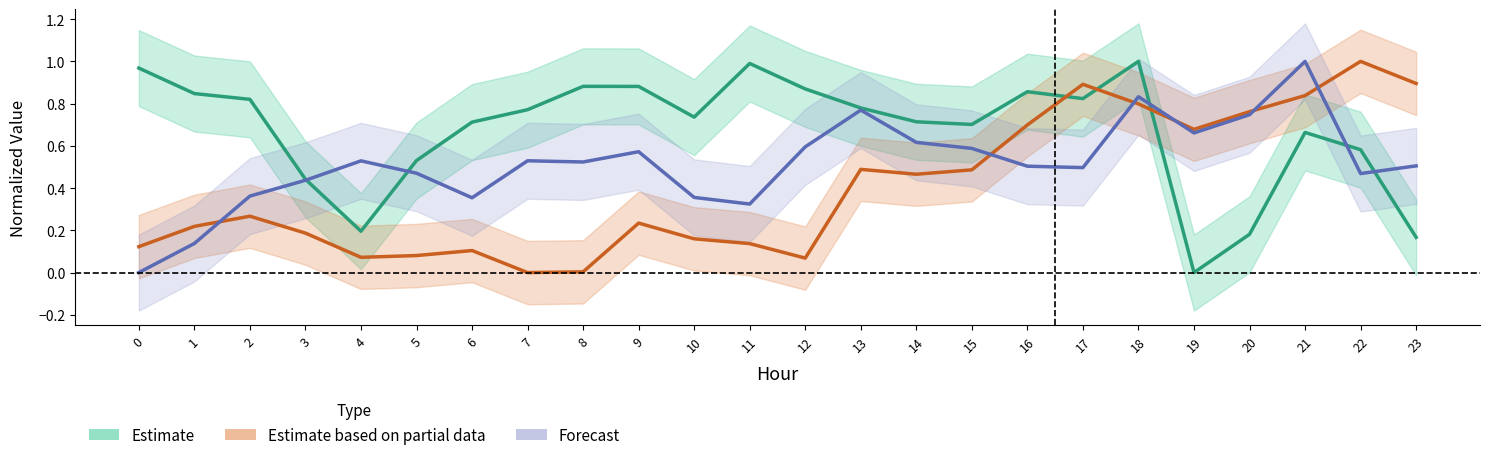

Is it true that Estimate based on partial data equals 0.1 at 9?

False